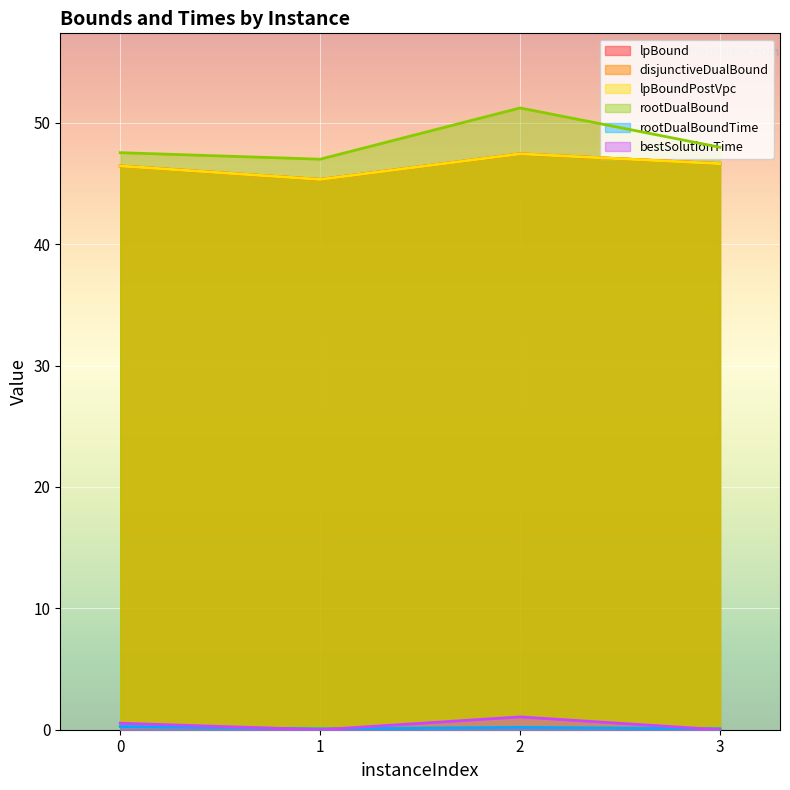

Is it true that rootDualBoundTime equals 0.3 at 2?

False